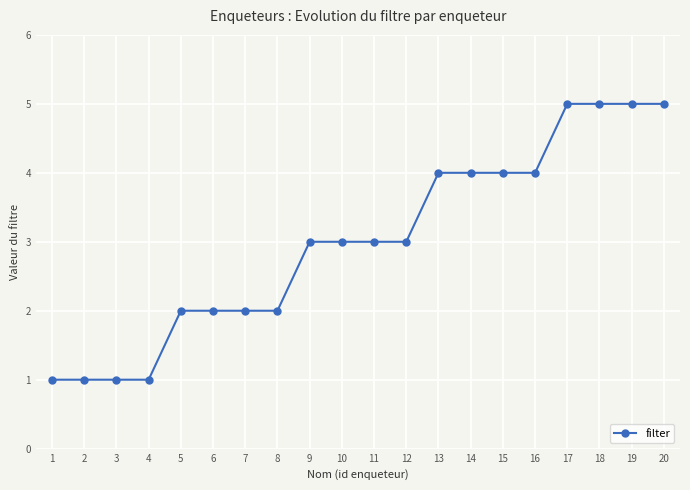

Does the chart have visible grid lines?

Yes